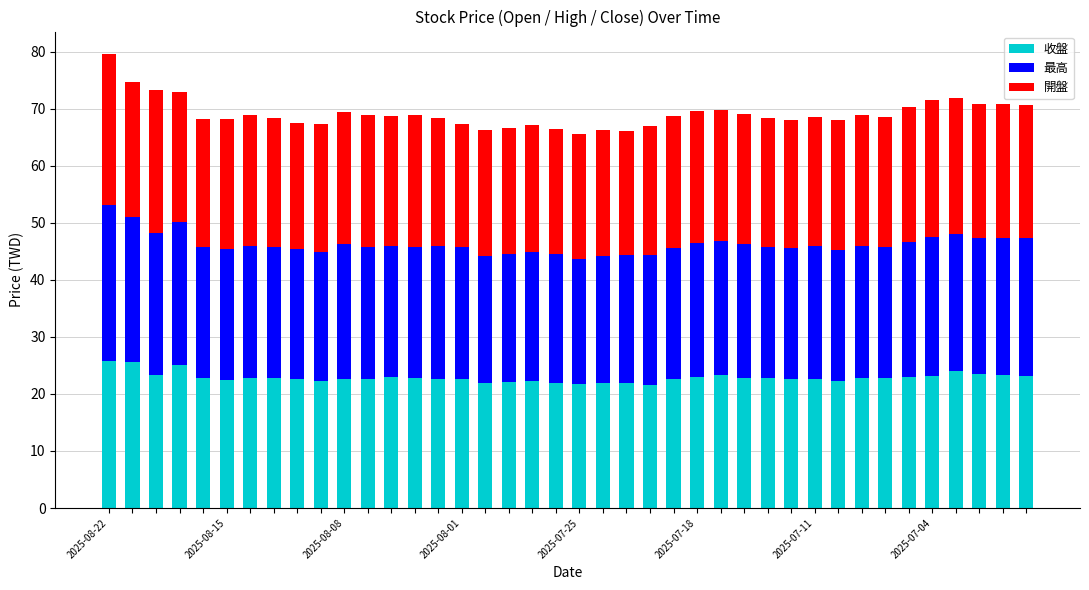

What is the average value of the 收盤 series?

22.9